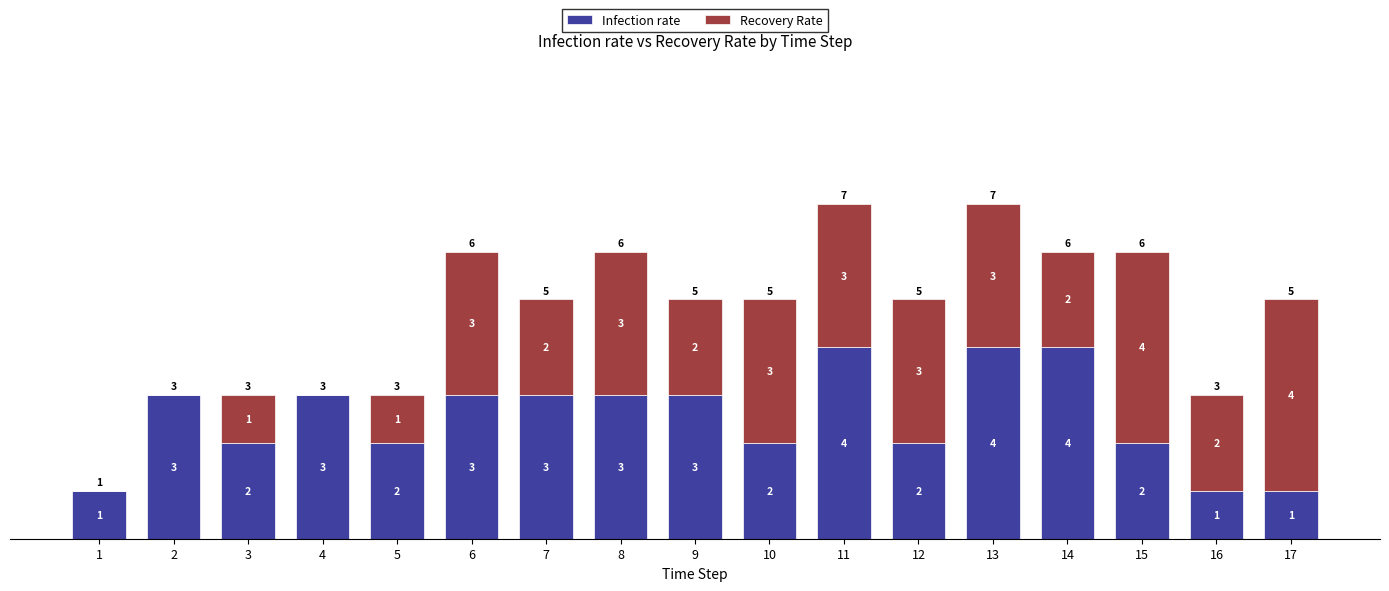

Read the Infection rate value at 4.

3